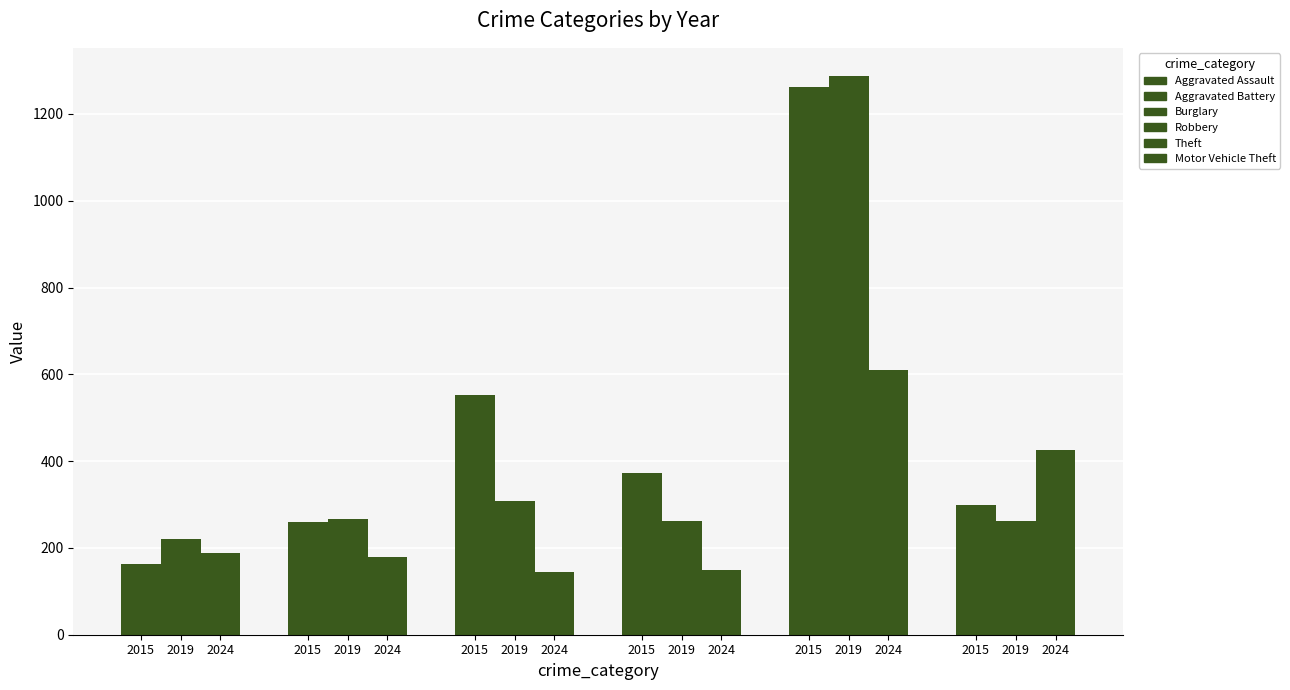

How many distinct data groups are displayed?

6